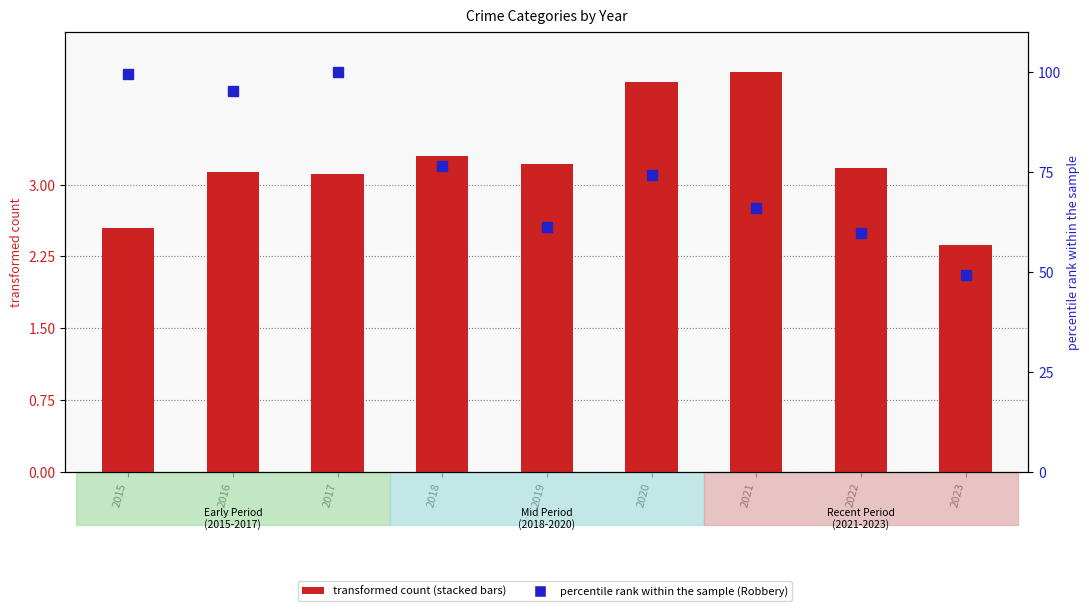

What is the difference between the maximum and minimum values in the Homicide series?

0.3